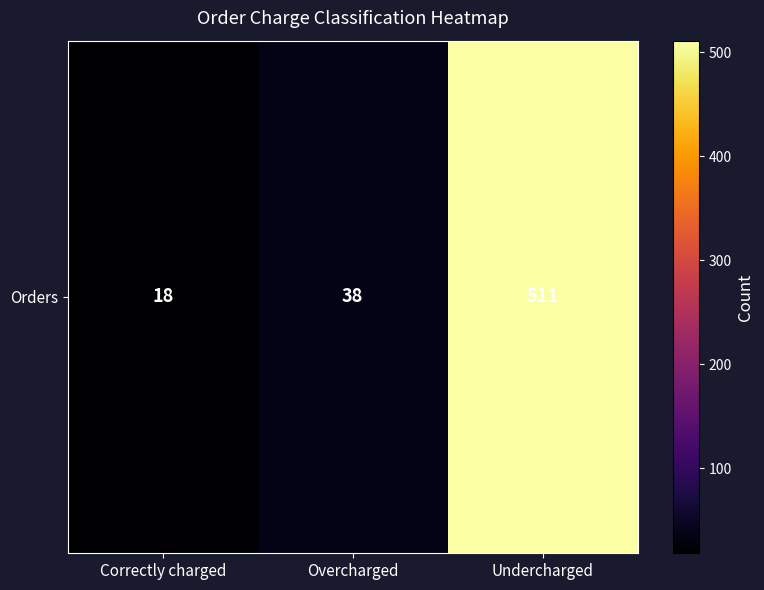

Reading left to right, list all the values displayed in this chart.

18	38	511